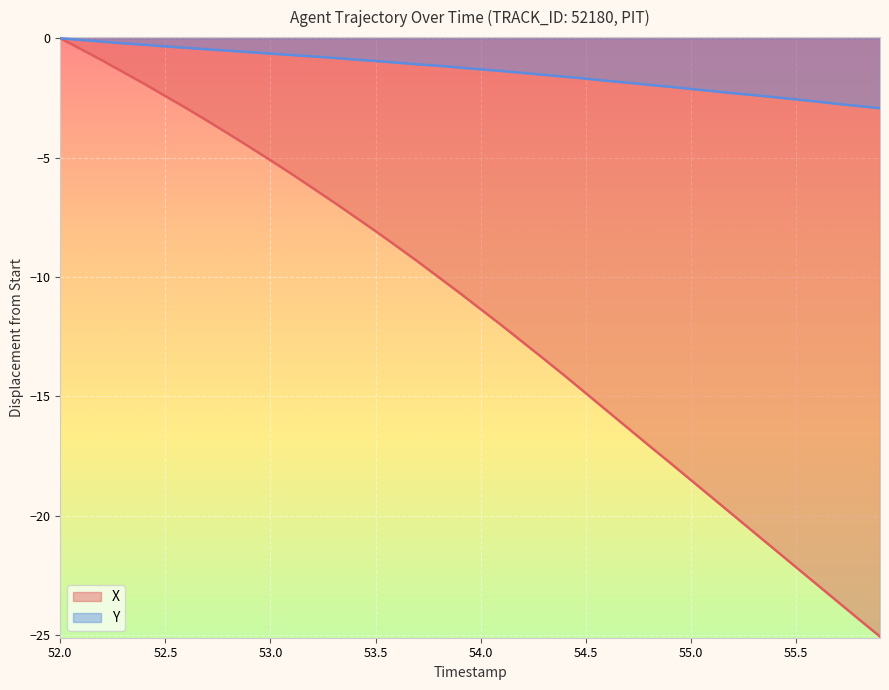

Rank the series by their average value, from lowest to highest.

X, Y